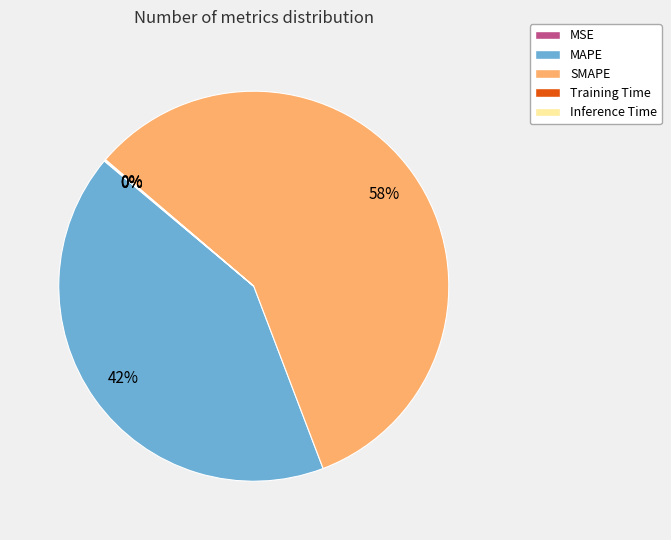

Which slice is the largest?

SMAPE